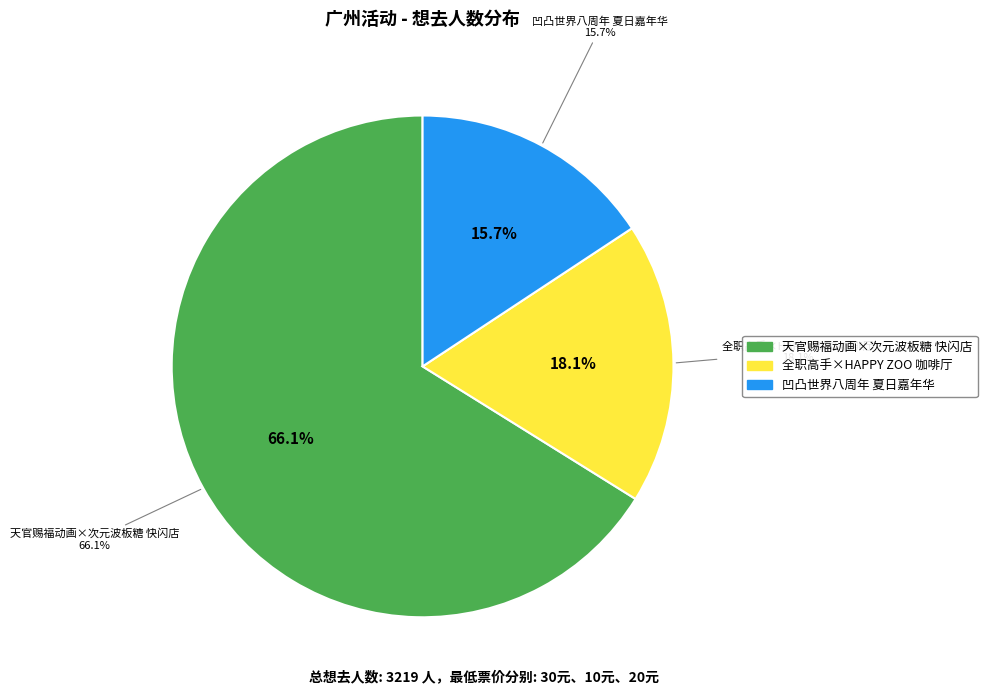

The 广州·全职高手×HAPPY ZOO 全职高手 十周年咖啡厅 slice represents 18% of the pie. True or false?

True